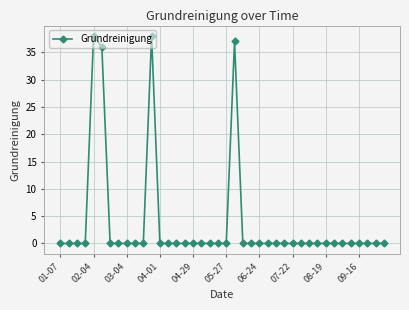

What is the maximum value shown in the chart?

38